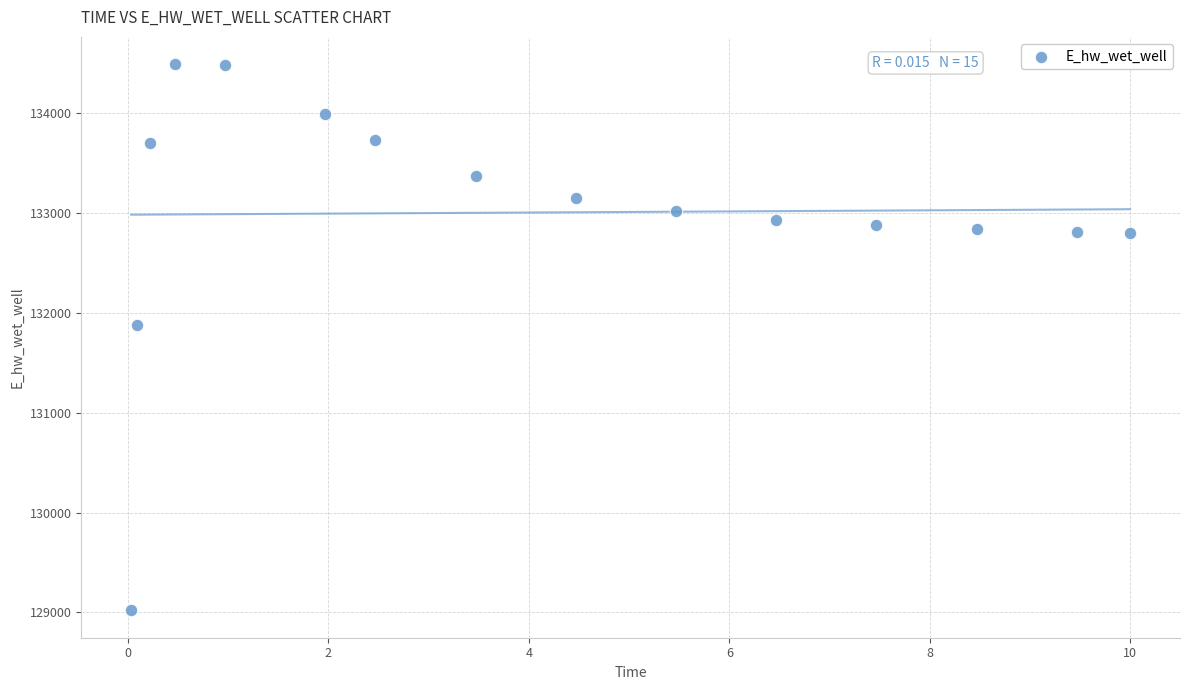

What is the range of X values (max minus min)?

10.0